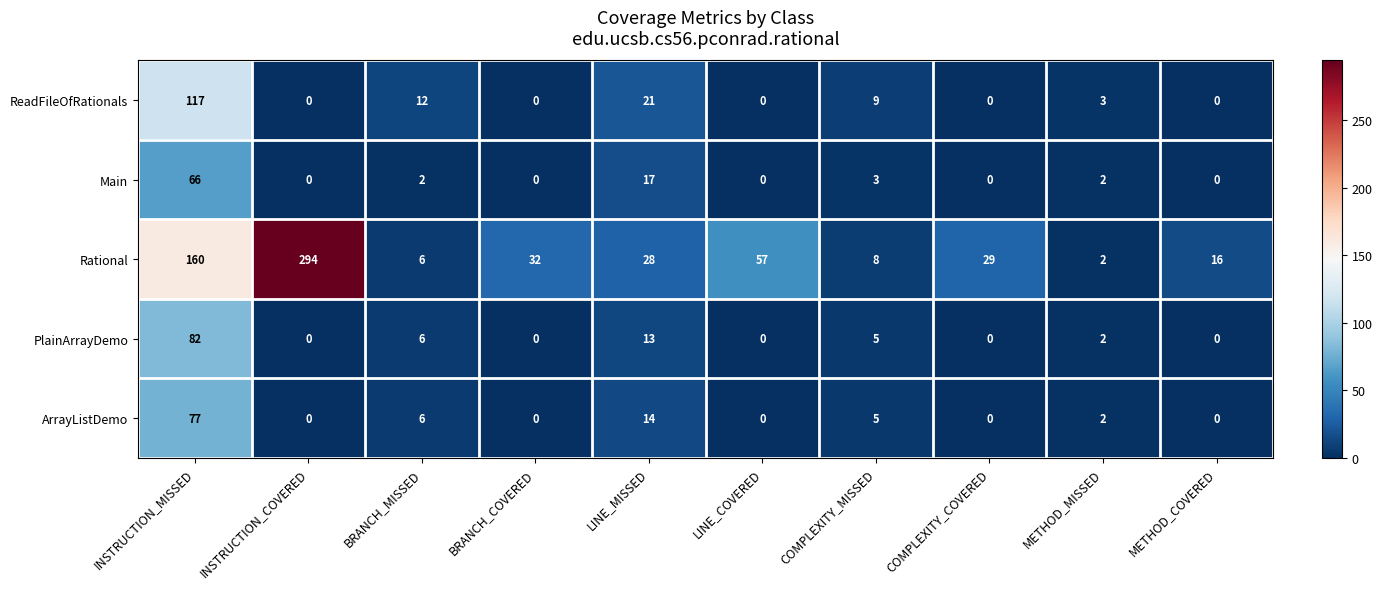

What is the sum of the Rational values at COMPLEXITY_COVERED and BRANCH_COVERED?

61